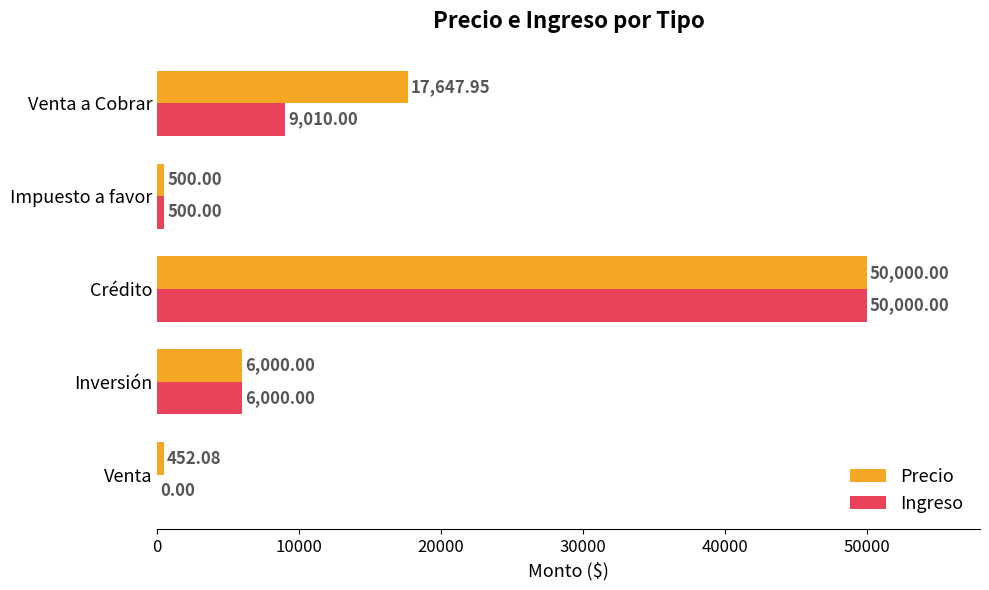

Which series has the largest total across all categories?

Precio